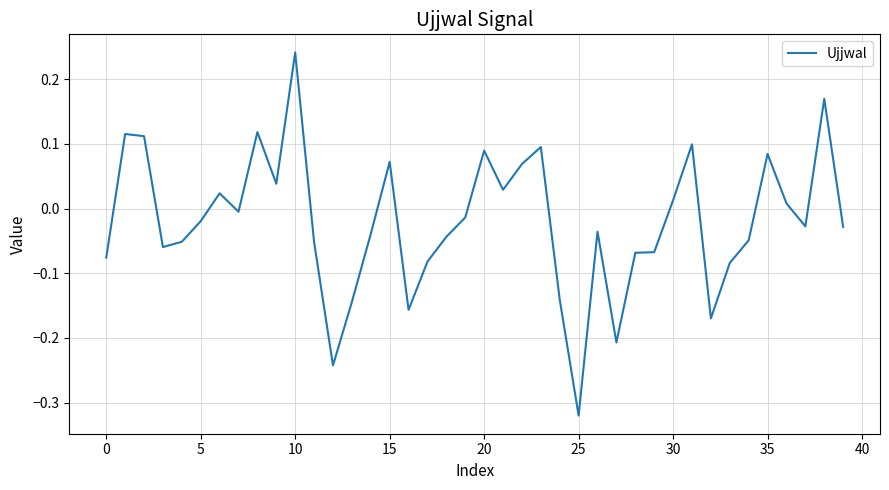

What is the difference between the maximum and minimum values?

0.6